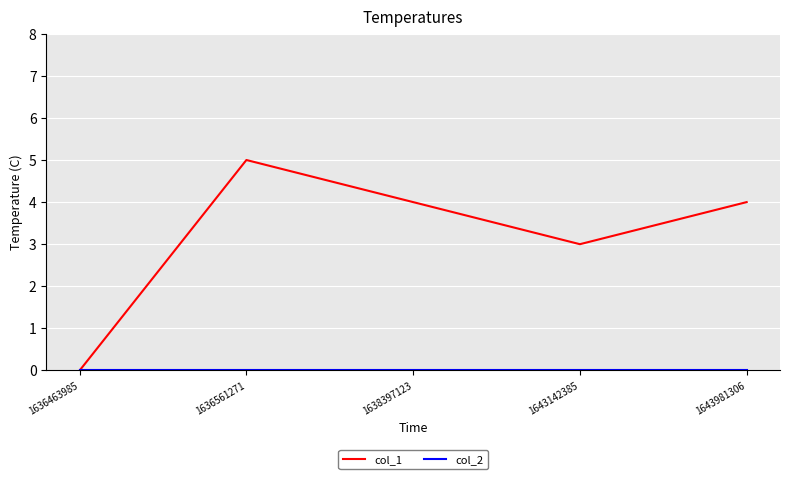

How many lines are shown in the chart?

2